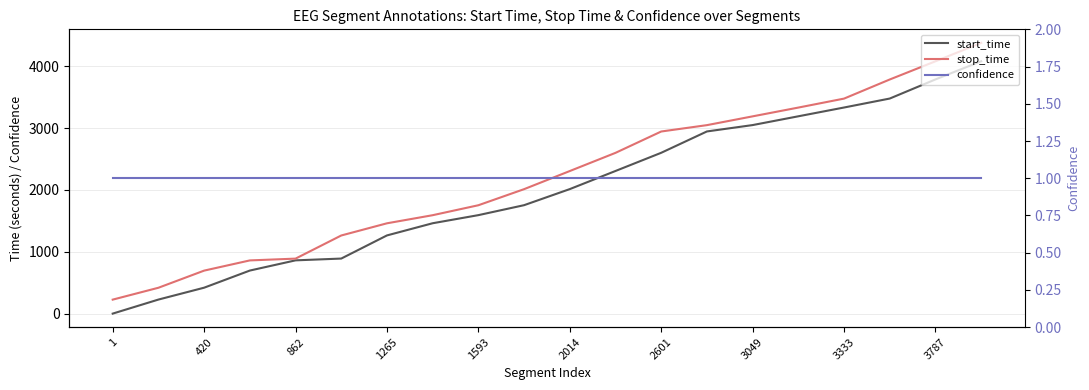

What is the lowest value of the stop_time series?

227